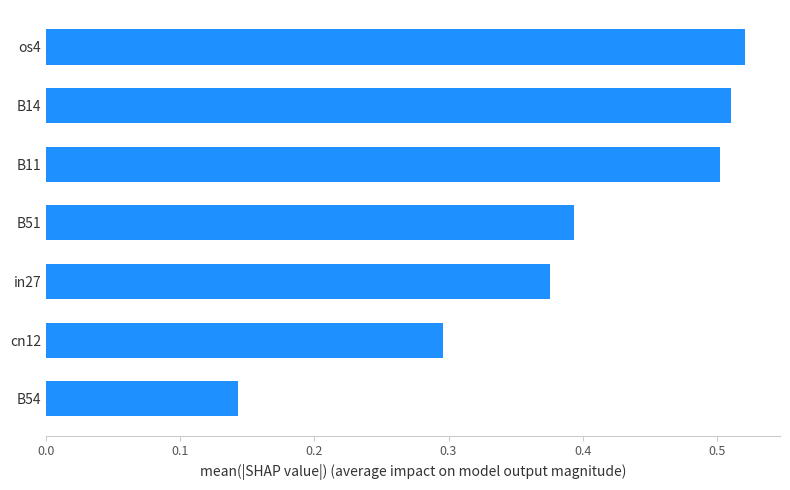

List the labels in order of value, largest first.

os4, B14, B11, B51, in27, cn12, B54